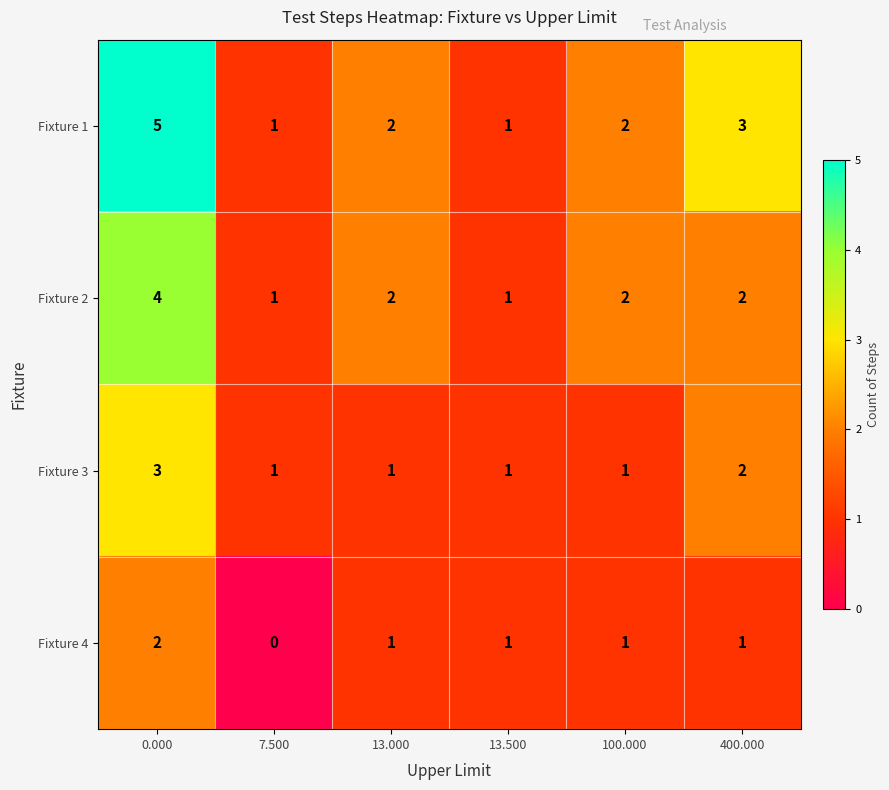

Which series has the largest total across all categories?

Fixture 1